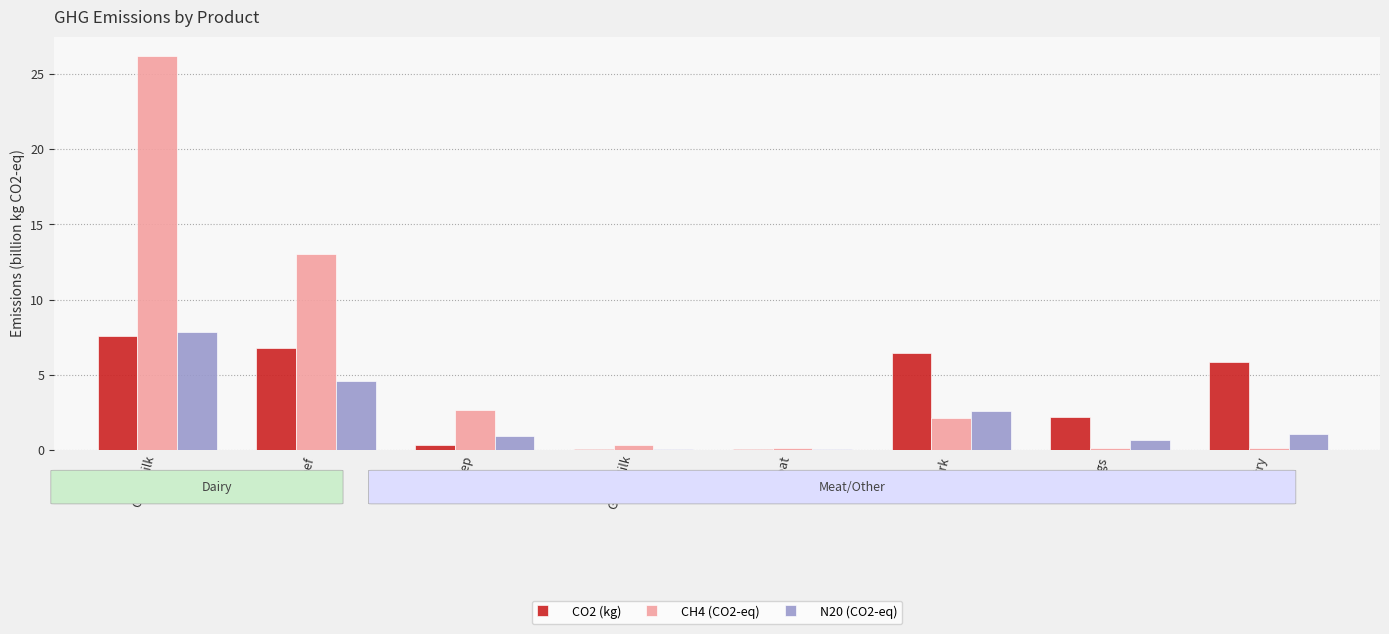

The N20 (CO2-eq) series shows 0.7 at Eggs. True or false?

True